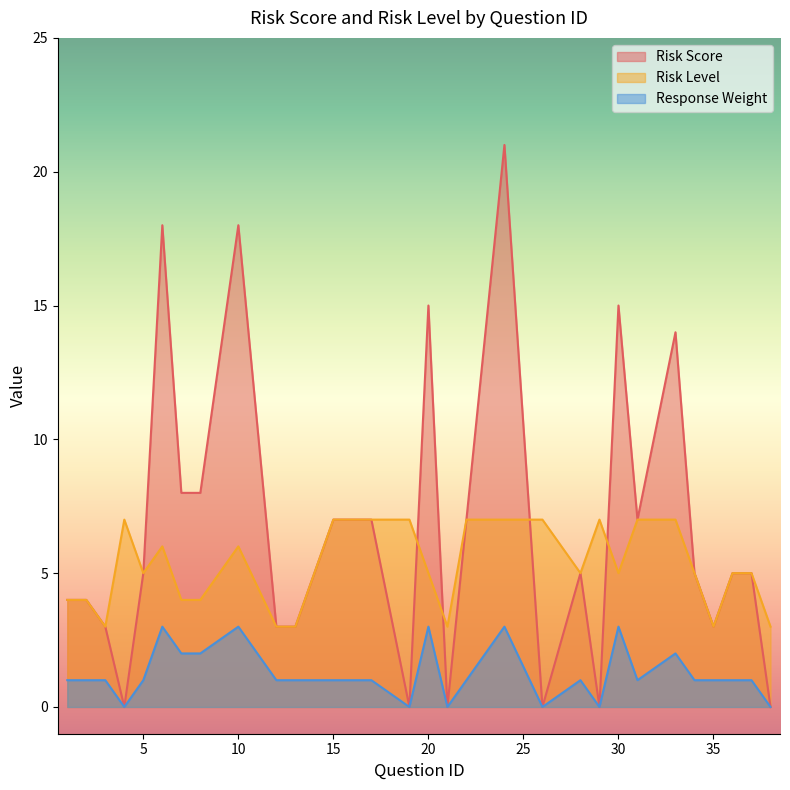

In Risk Level, how many points are lower than both neighbors (excluding endpoints)?

6